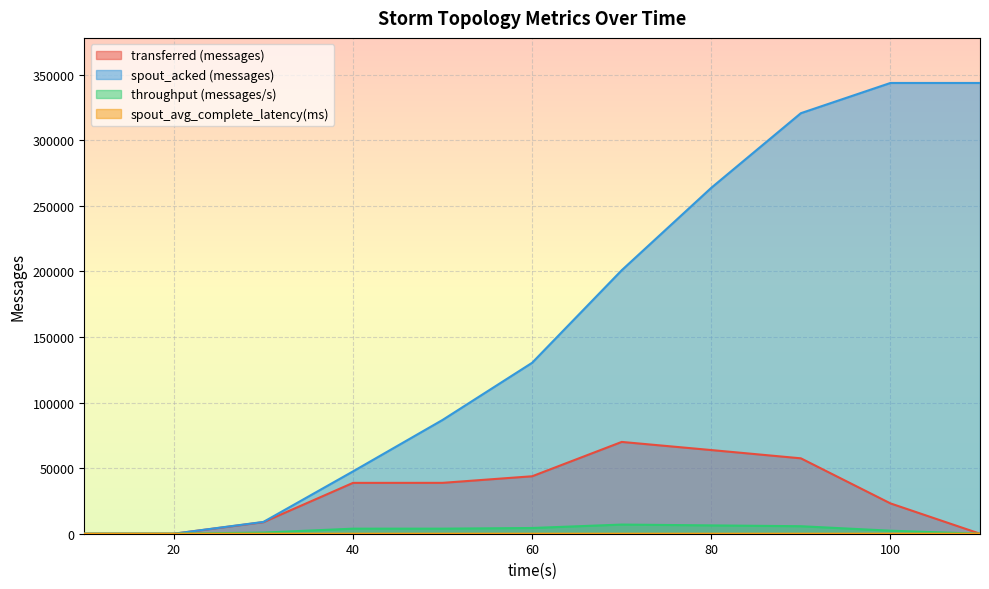

What is the spread (max minus min) of values at 100?

343618.1